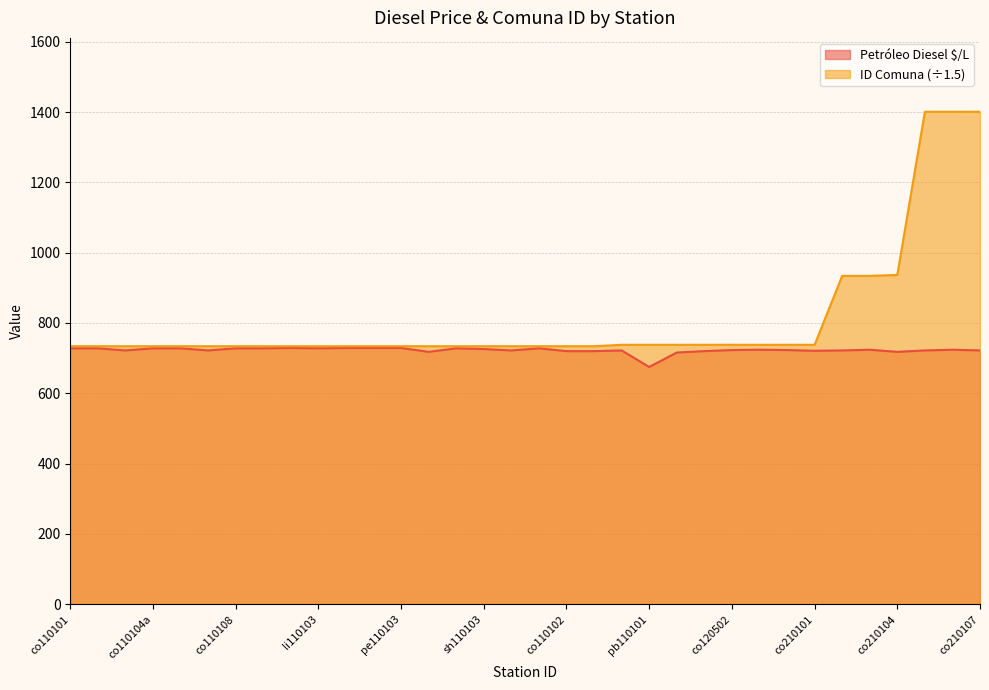

What is the minimum value for ID Comuna?

734.0